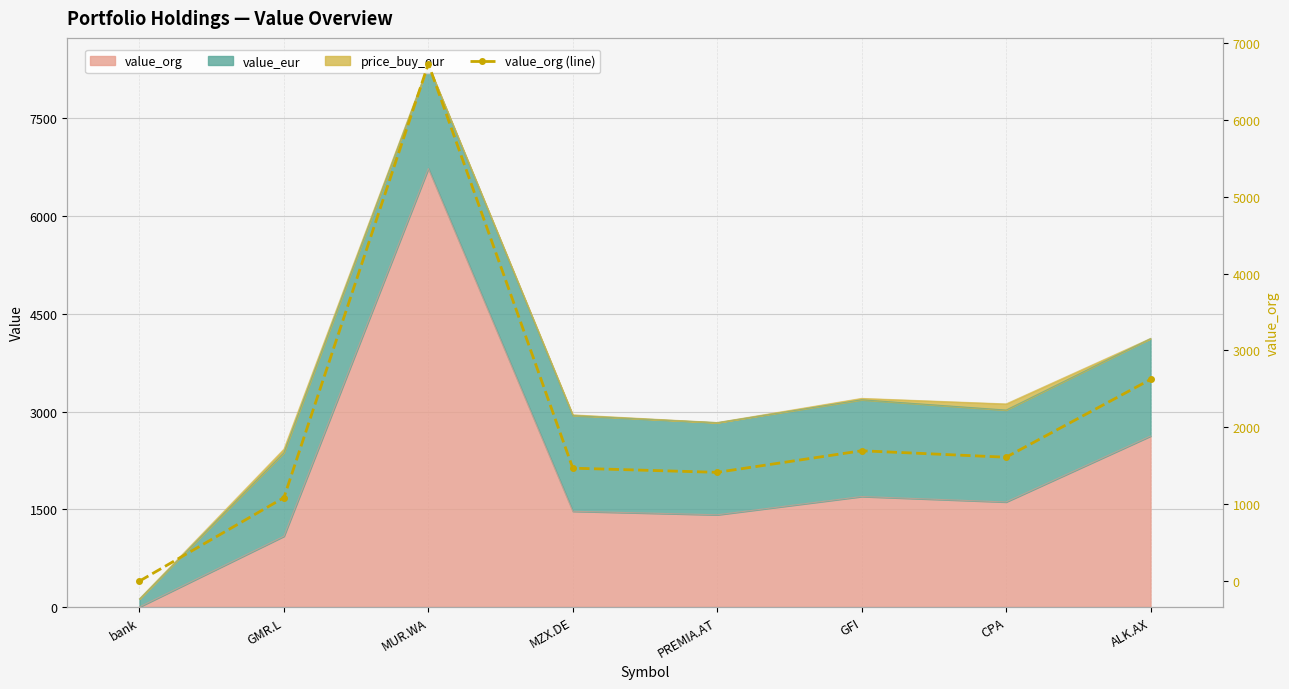

The chart shows a value of 534.7 at GFI. True or false?

False